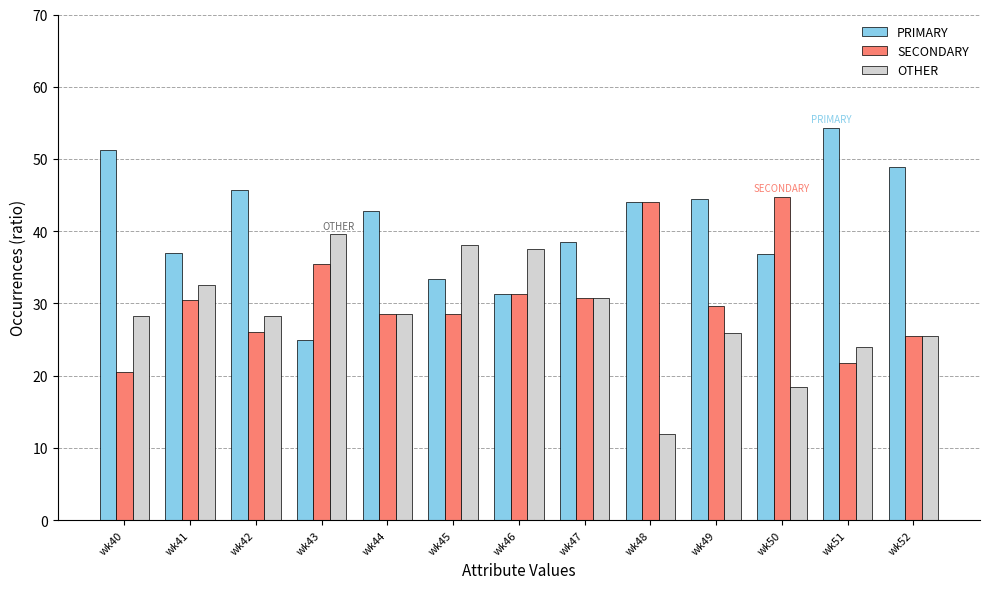

How many data points in PRIMARY are less than 42?

6